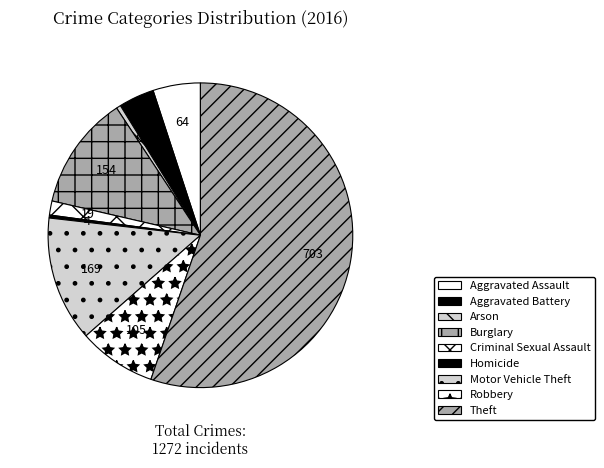

Is there any slice that represents more than half of the pie?

Yes